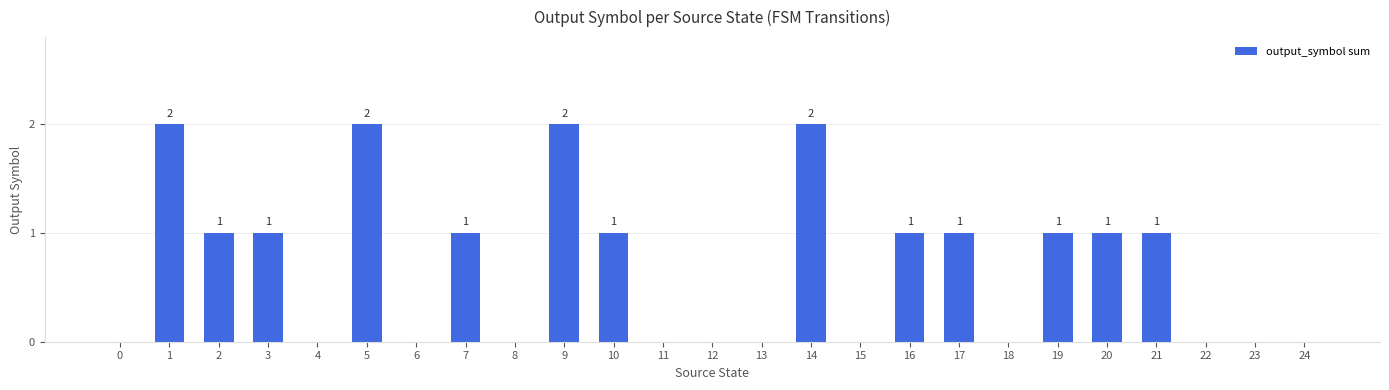

Reading left to right, what are all the values shown in this chart?

0=0	1=2	2=1	3=1	4=0	5=2	6=0	7=1	8=0	9=2	10=1	11=0	12=0	13=0	14=2	15=0	16=1	17=1	18=0	19=1	20=1	21=1	22=0	23=0	24=0